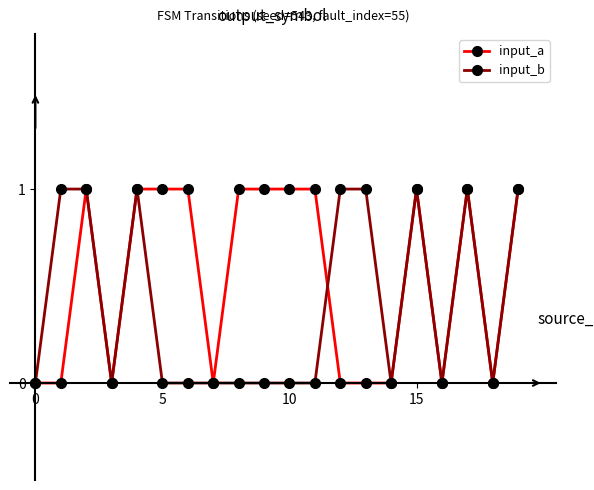

Rank the series by their average value, from lowest to highest.

input_b, input_a